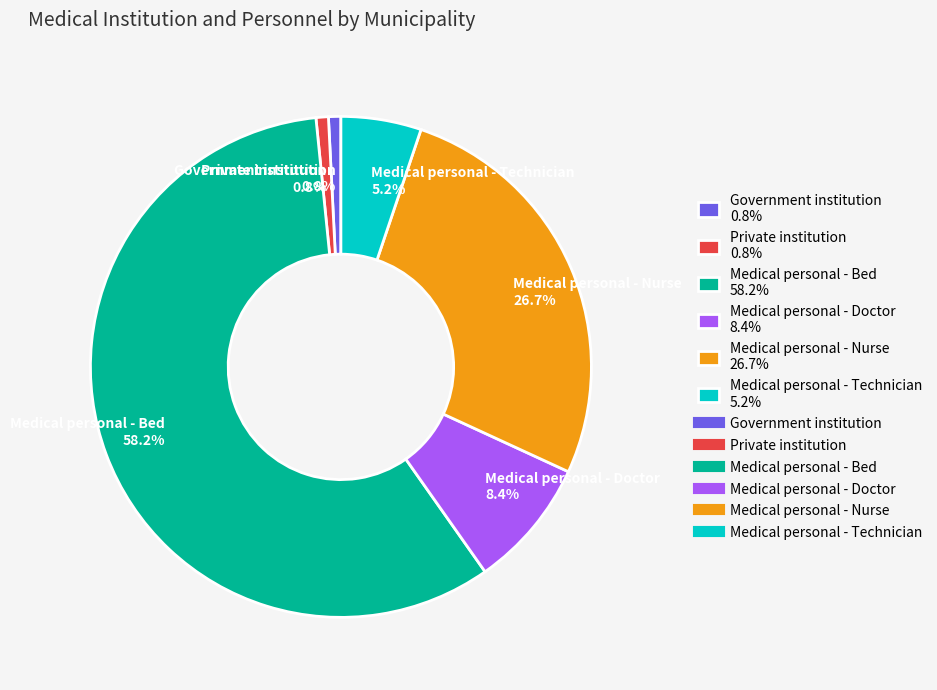

Between Medical personal - Doctor 8.4% and Medical personal - Nurse 26.7%, which is larger?

Medical personal - Nurse 26.7%